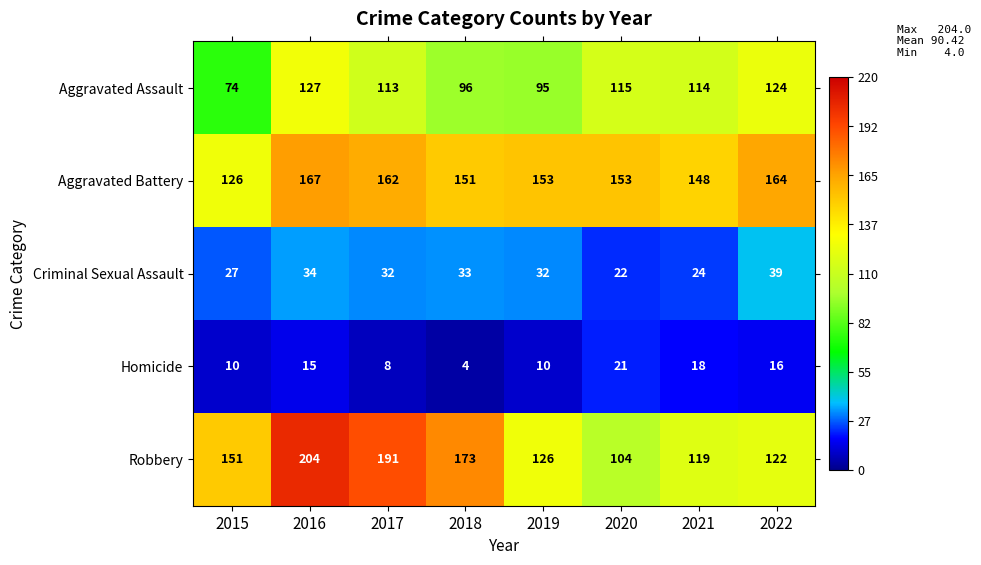

What is the average value of the Homicide series?

13